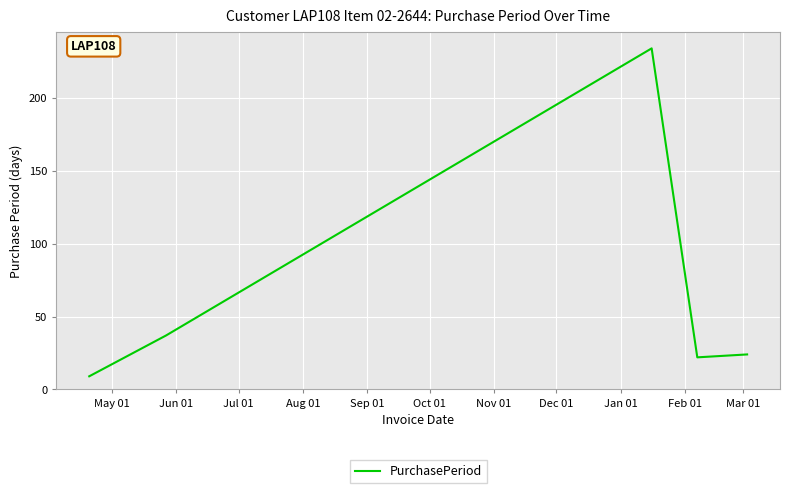

How many categories are shown in the chart?

5